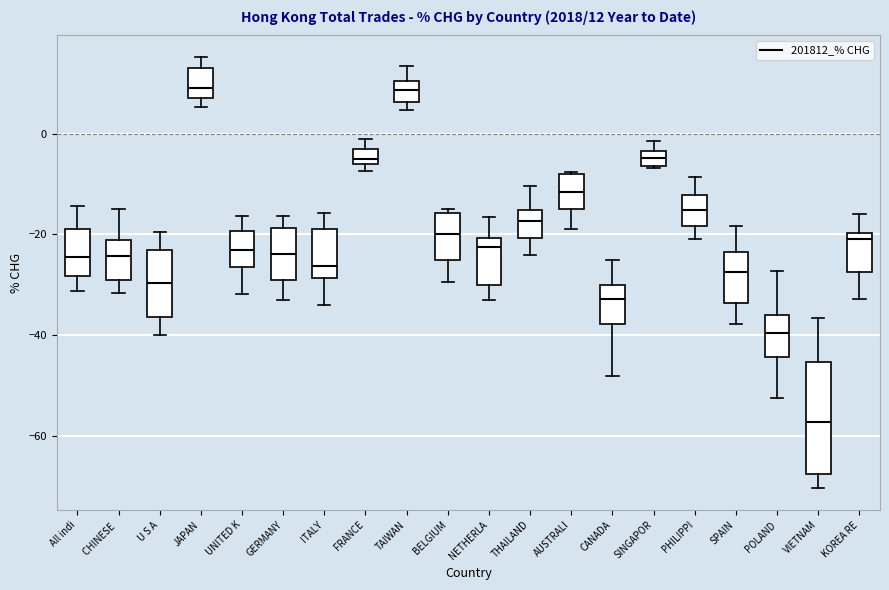

Which box is the tallest, from its lower edge to its upper edge?

VIETNAM